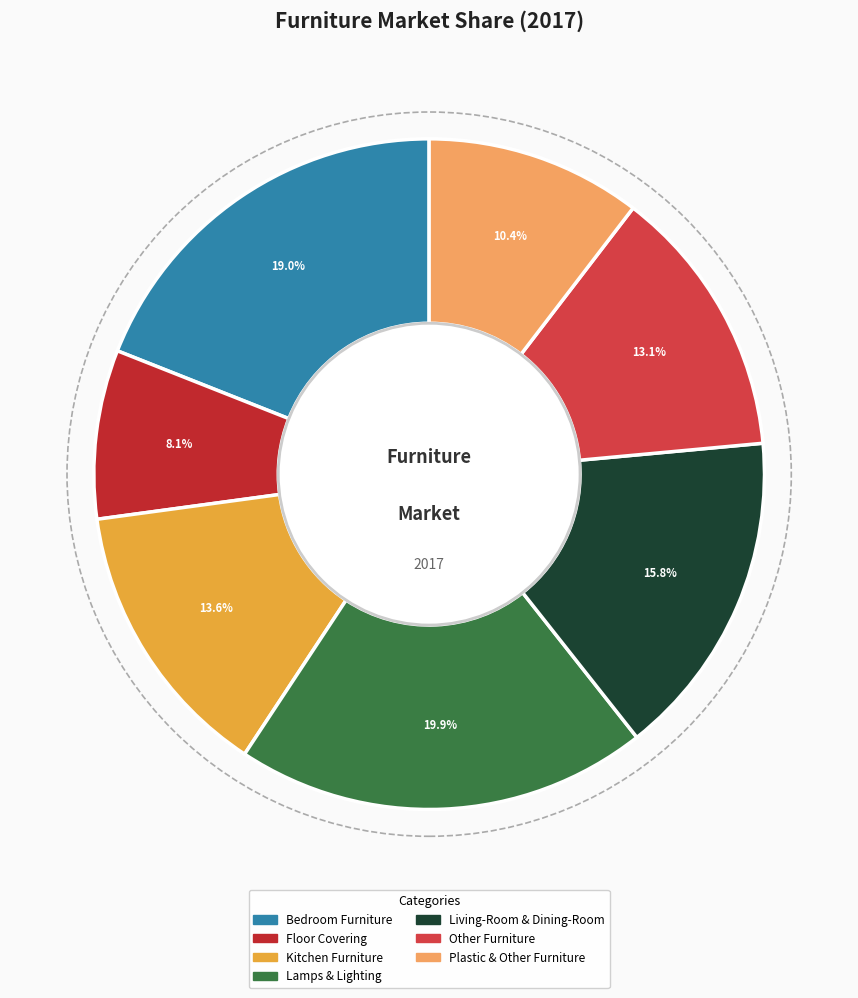

Which category has the smallest portion of the pie?

Floor Covering